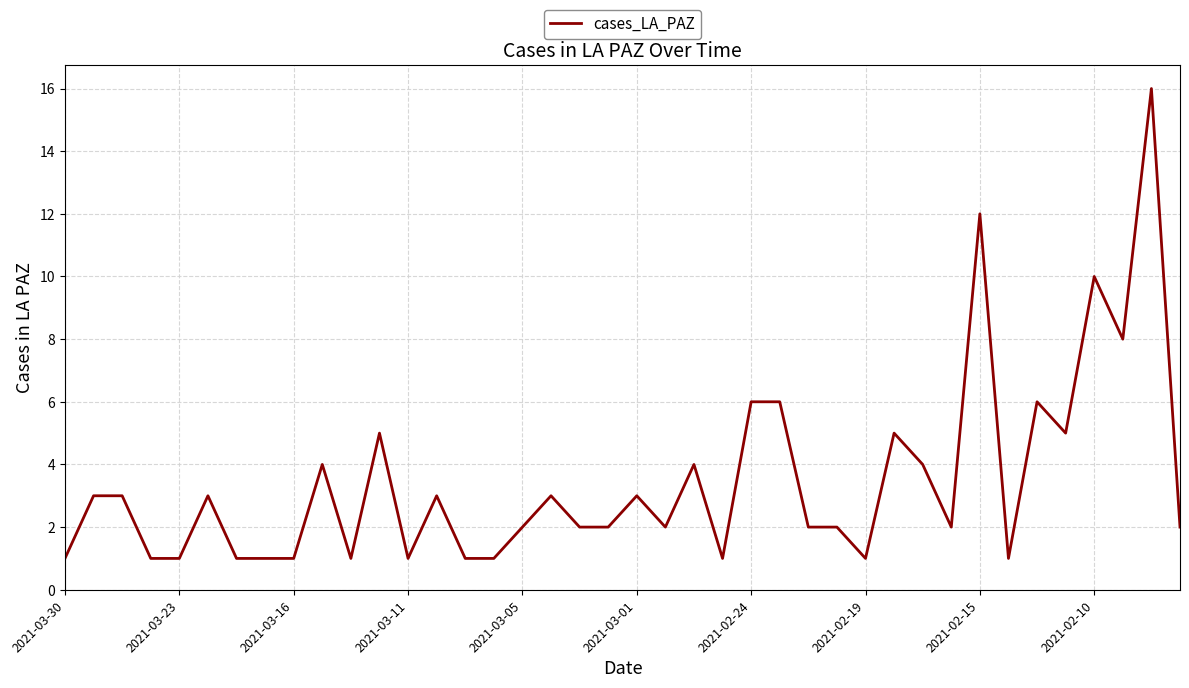

What is the sum of all values?

138